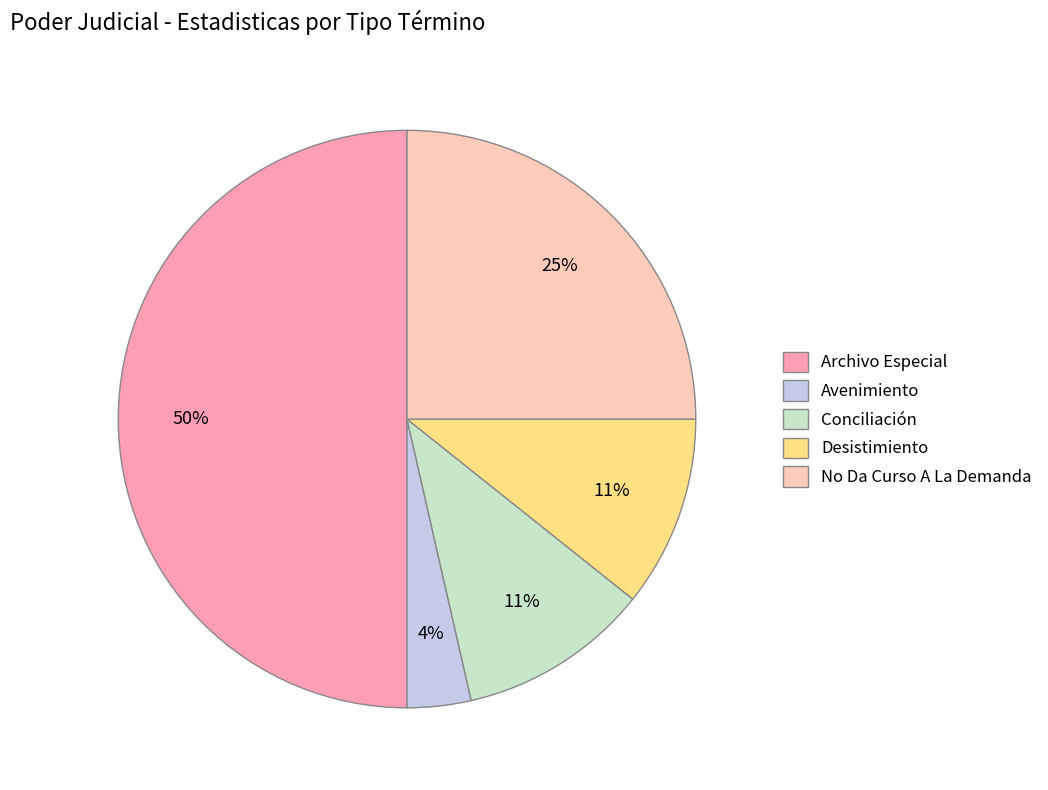

True or false: Desistimiento accounts for 11% of the total.

True